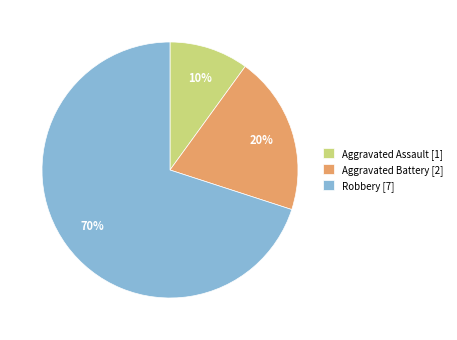

To the nearest percent, what is the difference between the Robbery and Aggravated Battery slice percentages?

50%